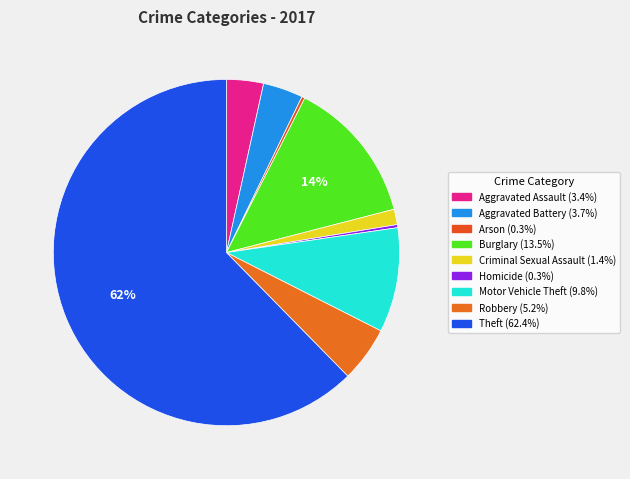

How many slices are in this pie chart?

9